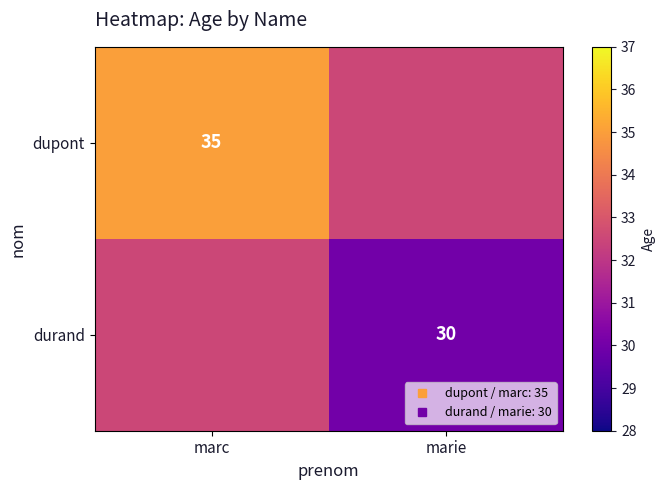

Rank the series by their maximum value, from lowest to highest.

durand, dupont